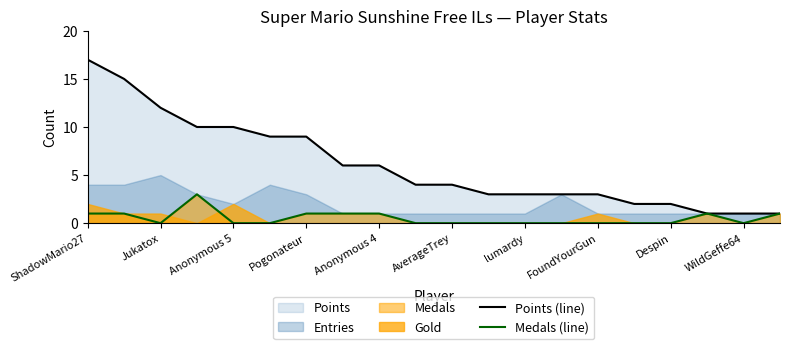

The value of Medals (line) at Despin is -2. True or false?

False